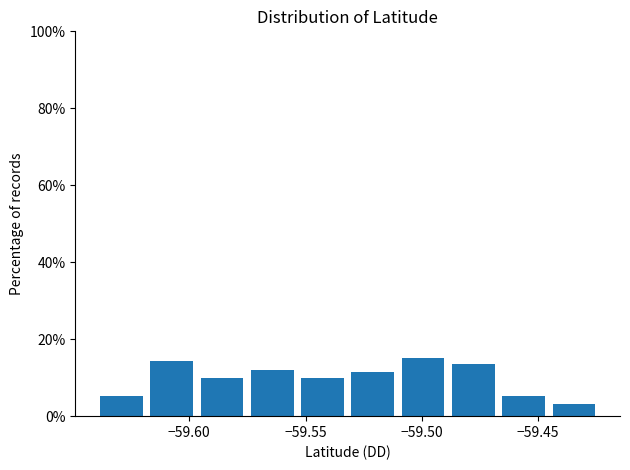

Reading left to right, list every bar in this chart as the range it spans on the x-axis followed by its height. Neither the bar edges nor the heights are printed on the chart, so give them approximately, as read against the axes.

-59.640 to -59.620: 6
-59.620 to -59.595: 14
-59.595 to -59.575: 10
-59.575 to -59.555: 12
-59.555 to -59.530: 10
-59.530 to -59.510: 12
-59.510 to -59.490: 16
-59.490 to -59.465: 14
-59.465 to -59.445: 6
-59.445 to -59.425: 4